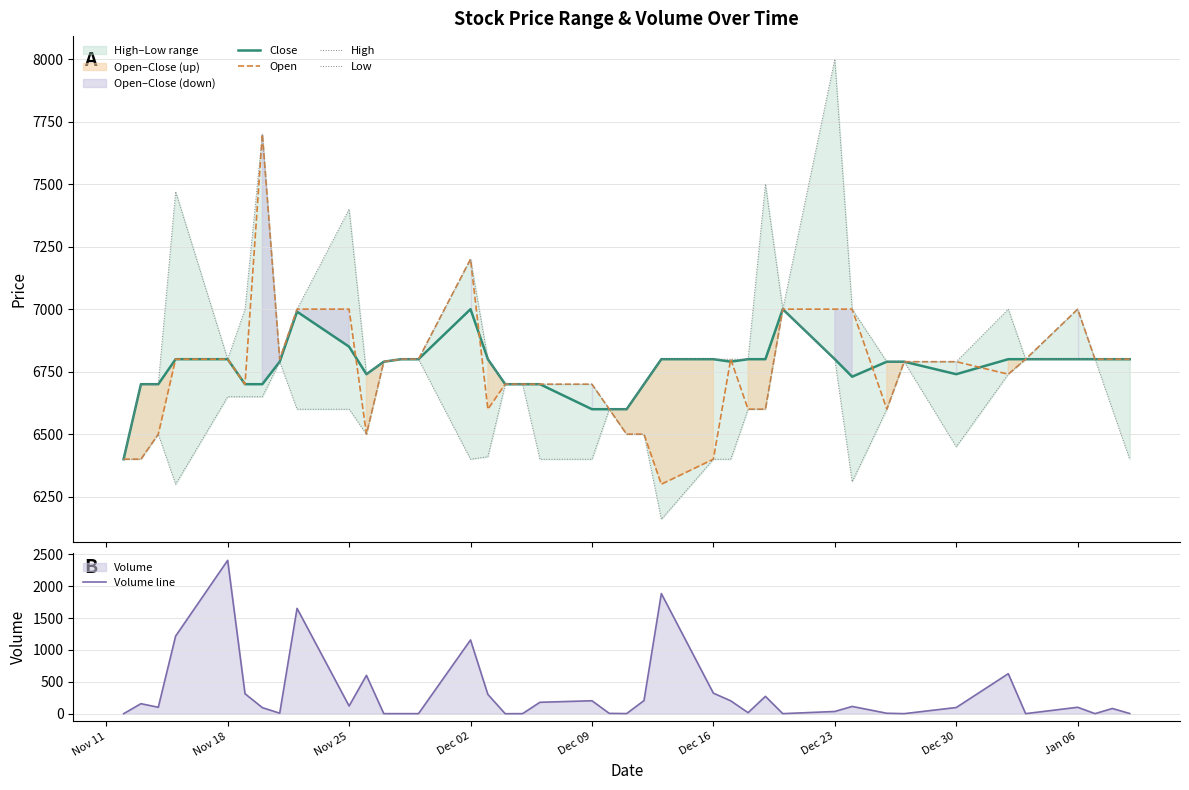

What is the average value of the Close series?

6765